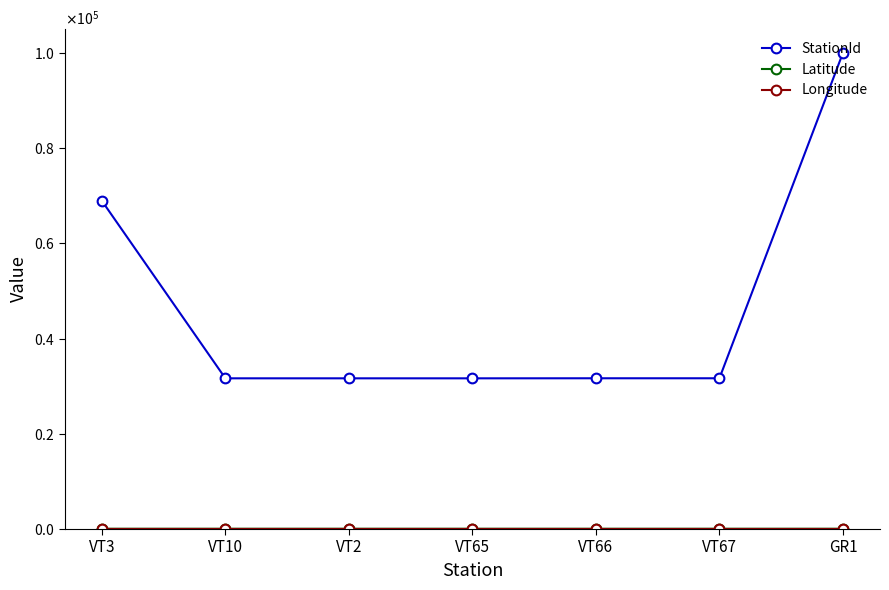

Where is Latitude nearest to the value 59?

VT66